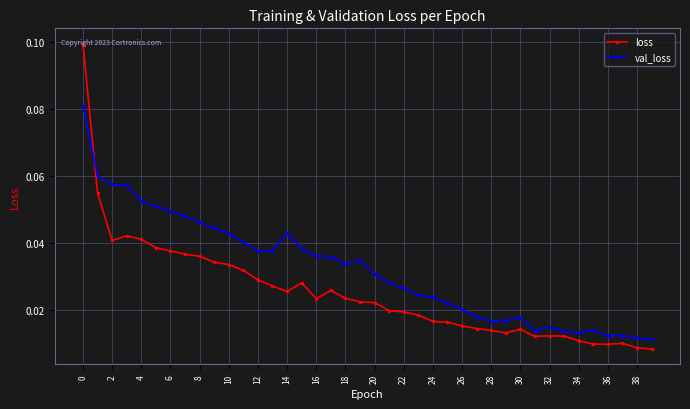

True or false: loss and val_loss intersect in this chart.

True